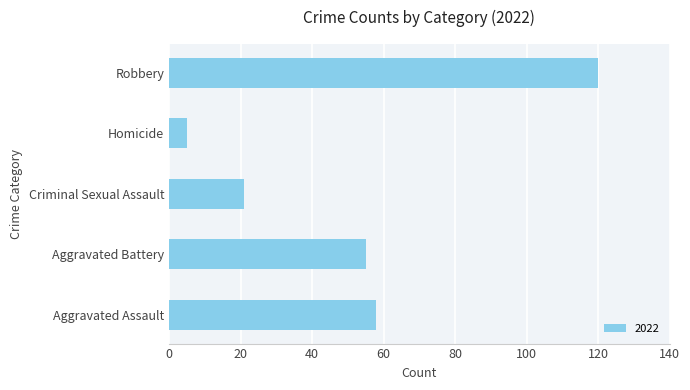

Between Robbery and Aggravated Battery, which is larger?

Robbery